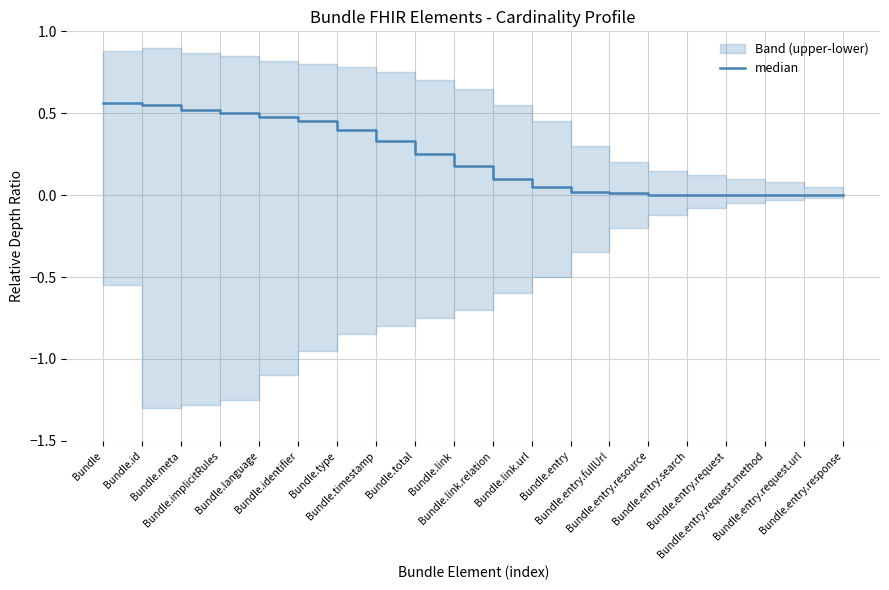

List the labels in order of value, smallest first.

Bundle.entry.resource, Bundle.entry.search, Bundle.entry.request, Bundle.entry.request.method, Bundle.entry.request.url, Bundle.entry.response, Bundle.entry.fullUrl, Bundle.entry, Bundle.link.url, Bundle.link.relation, Bundle.link, Bundle.total, Bundle.timestamp, Bundle.type, Bundle.identifier, Bundle.language, Bundle.implicitRules, Bundle.meta, Bundle.id, Bundle